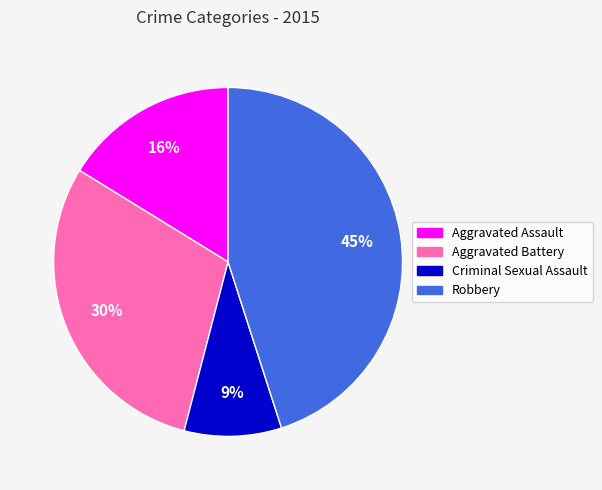

To the nearest percent, what percentage of the pie is Criminal Sexual Assault?

9%